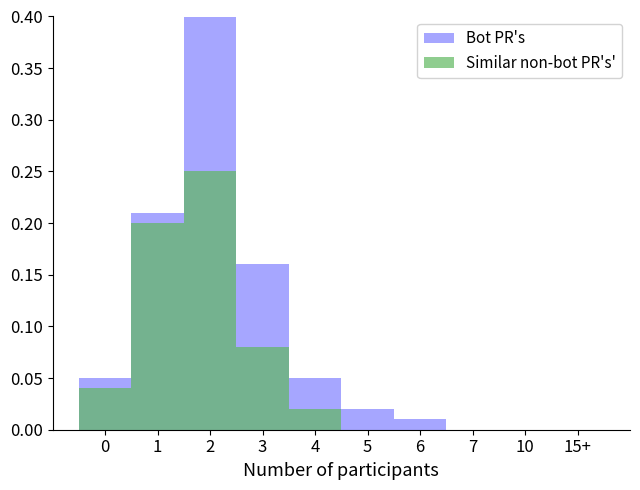

What is the average value of the Bot PR's series?

0.1